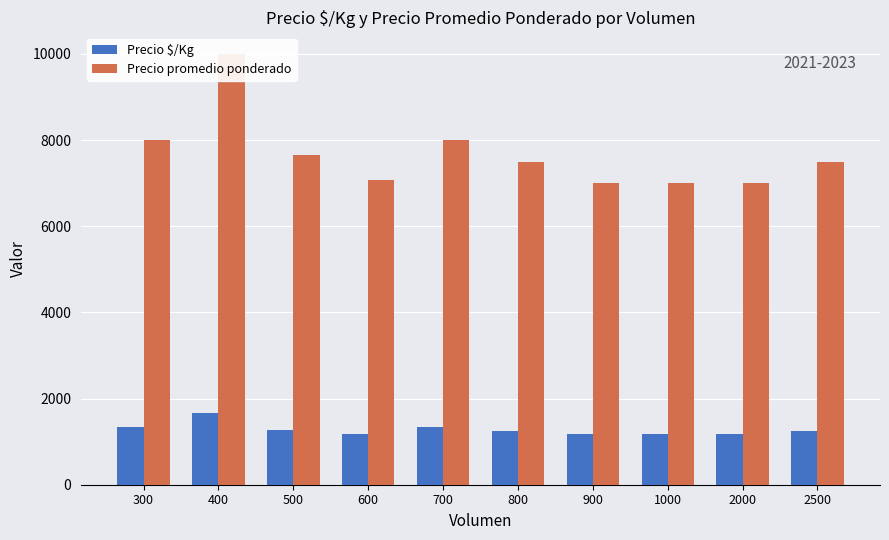

Which category has the lowest value in the Precio promedio ponderado series?

900